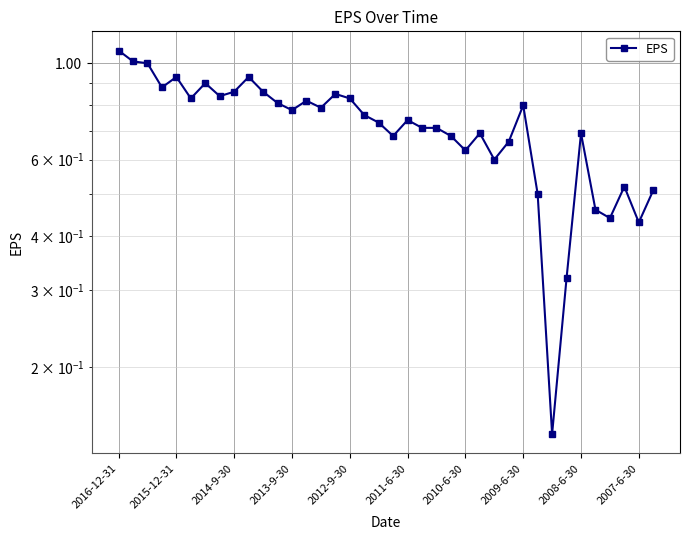

How many lines are shown in the chart?

1